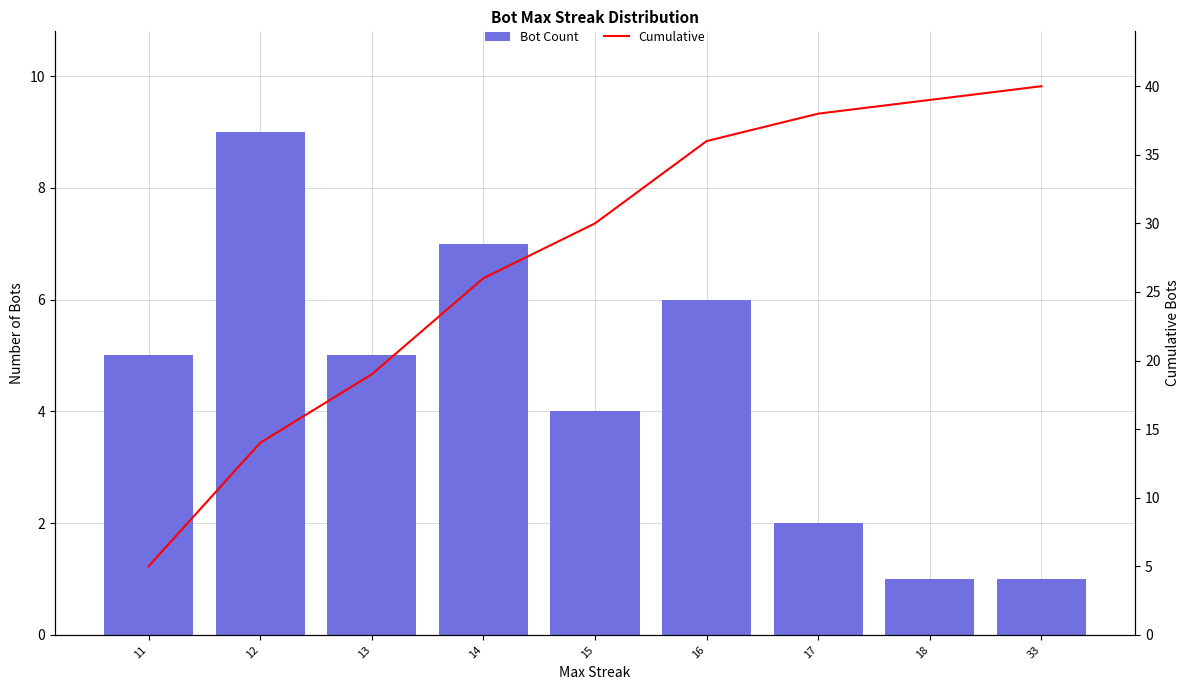

What is the value of the Bot Count bar at the 1st from the left?

5